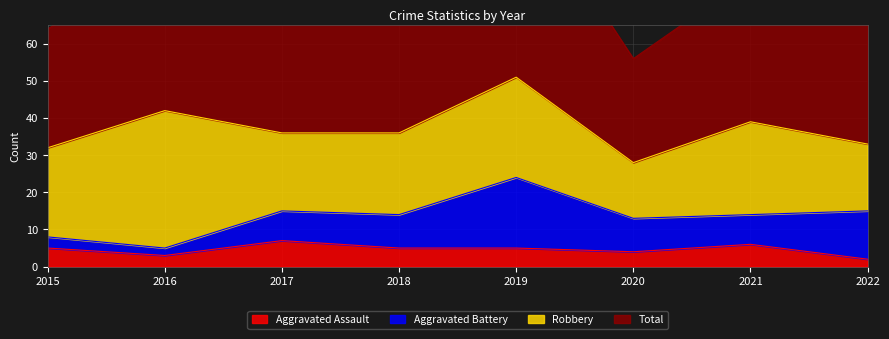

At which category does the chart reach its minimum across all series?

2022